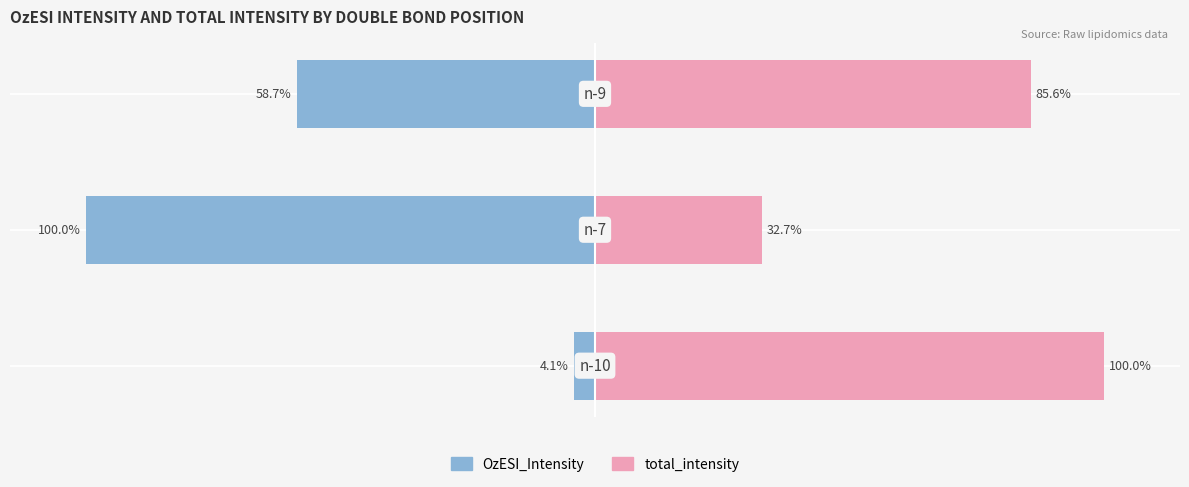

Reading right to left, transcribe all the data shown in this chart.

OzESI_Intensity: -58.7	-100.0	-4.1
total_intensity: 85.6	32.7	100.0